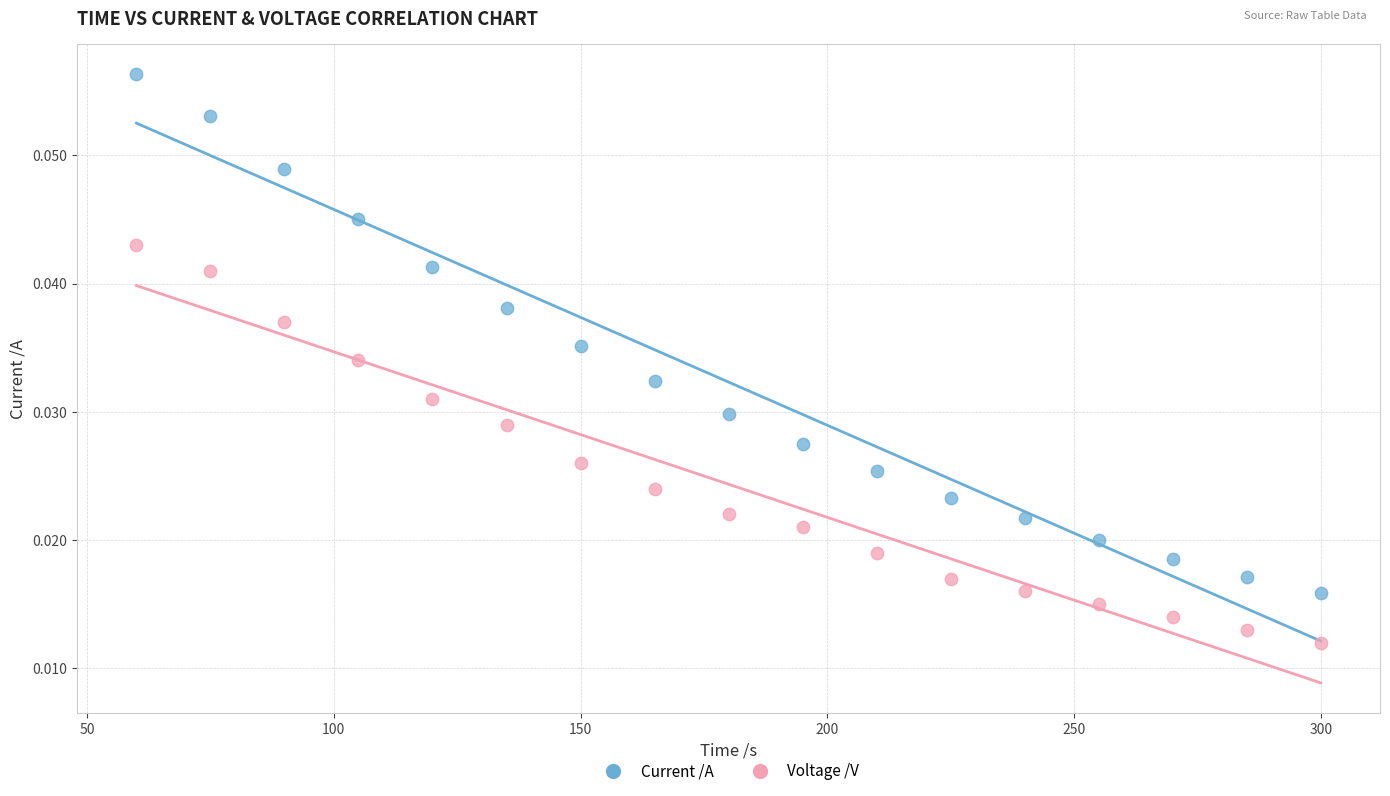

Which series reaches the minimum Y coordinate?

Voltage /V